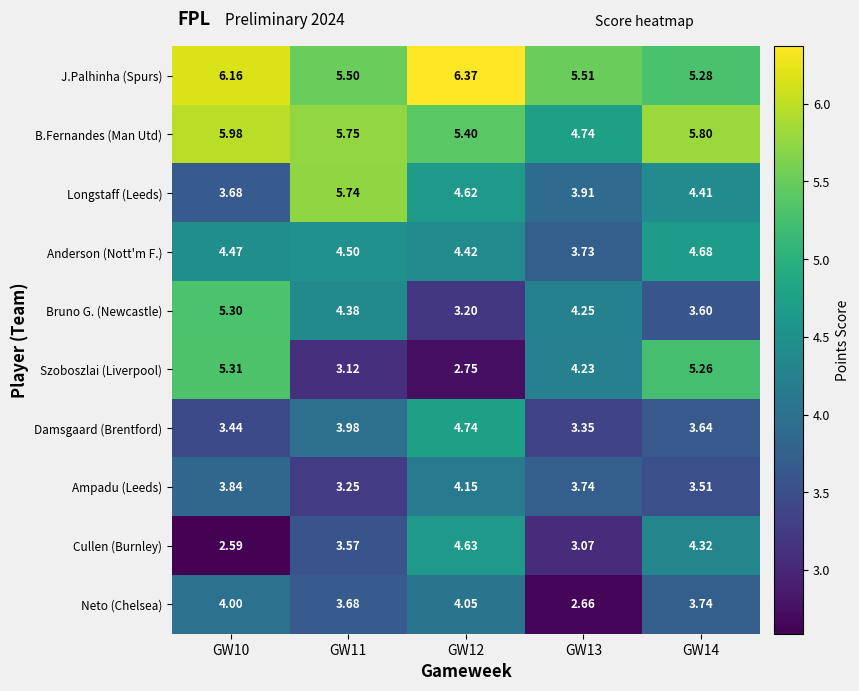

What is the total value across all series at GW13?

39.2